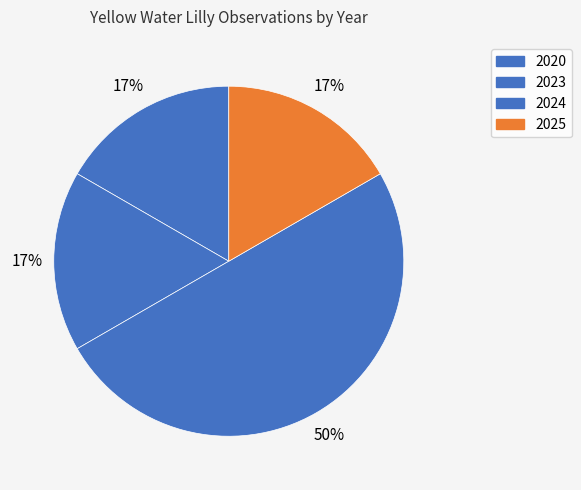

To the nearest percent, what is the difference between the 2024 and 2020 slice percentages?

33%